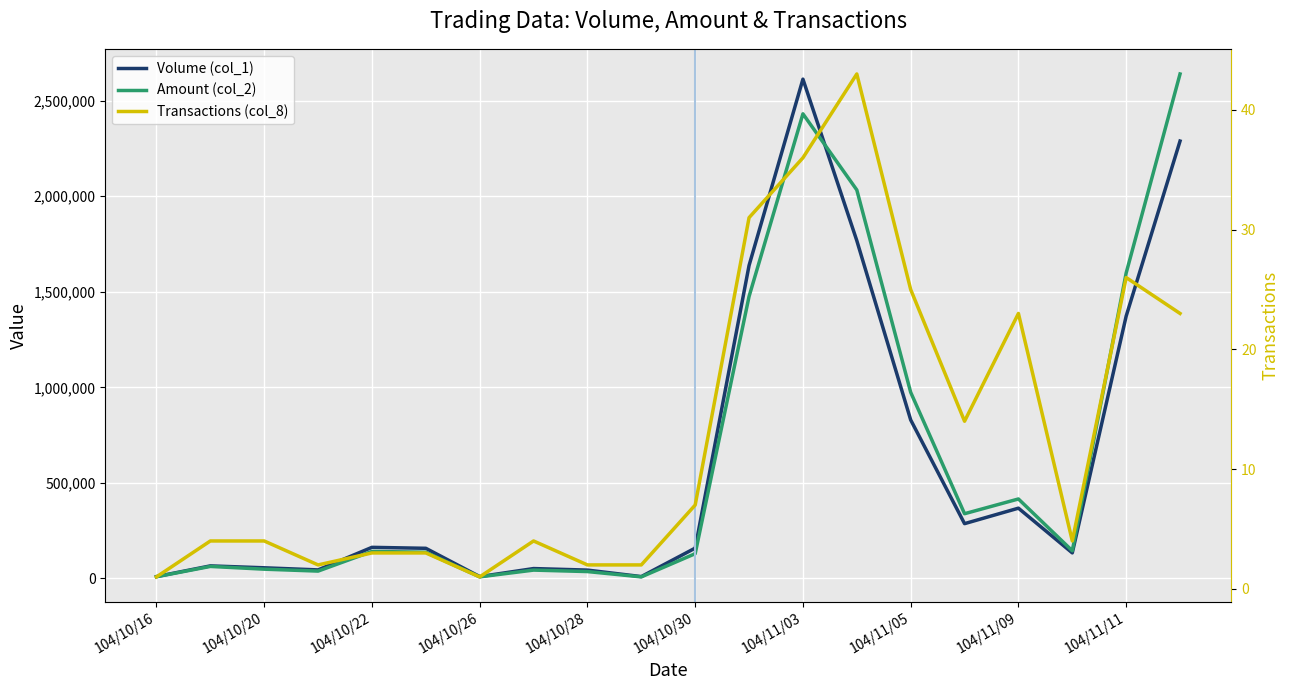

What is the sum of all Volume (col_1) values?

12073000